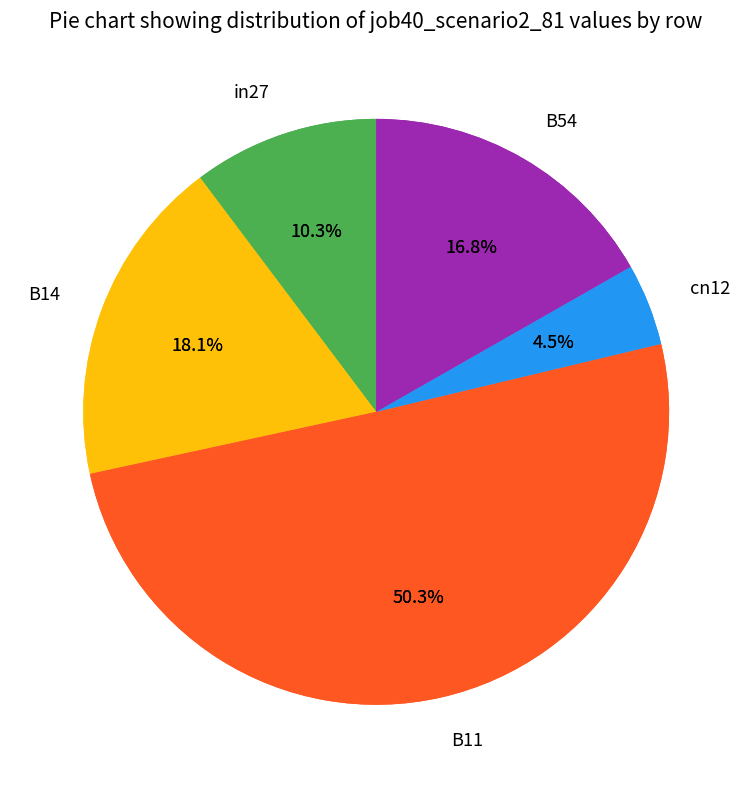

To the nearest percent, what portion does in27 represent?

10%